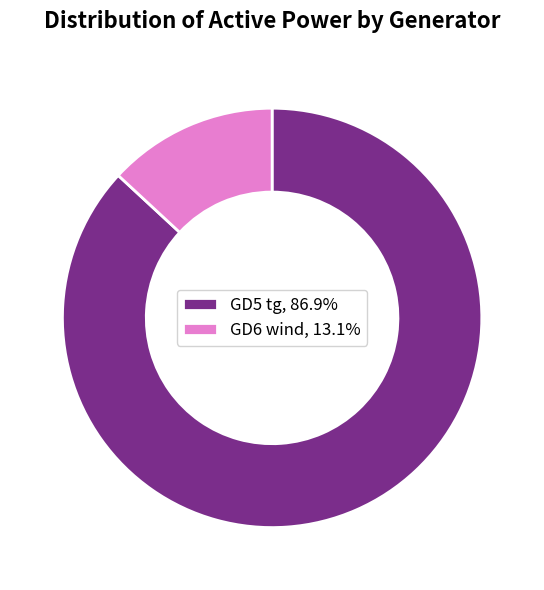

Do GD6 wind, 13.1% and GD5 tg, 86.9% together represent more than half of the pie?

Yes